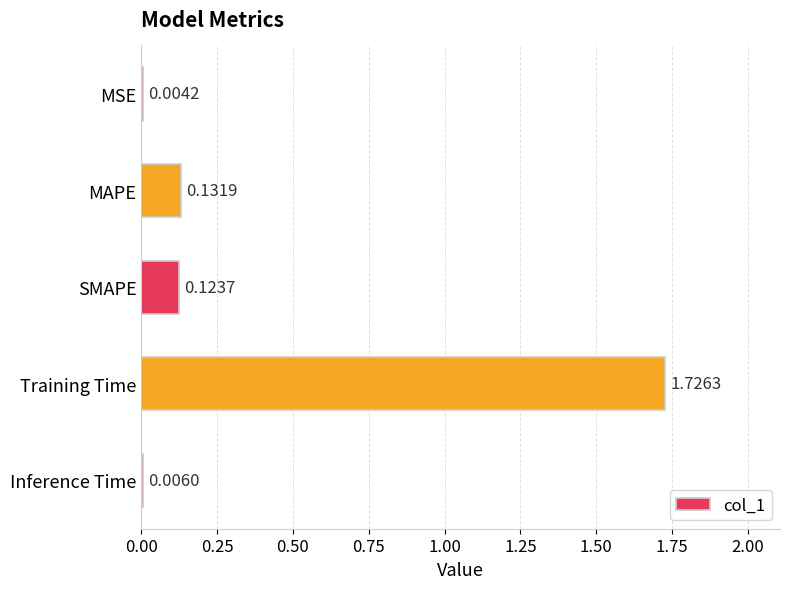

What is the change in value from MSE to Training Time?

+1.7